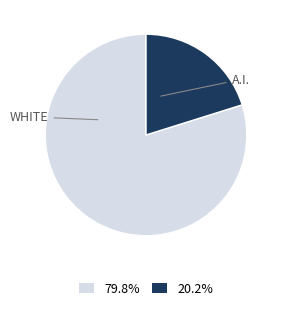

What is the ratio of the value at 79.8% to the value at 20.2%?

4.0